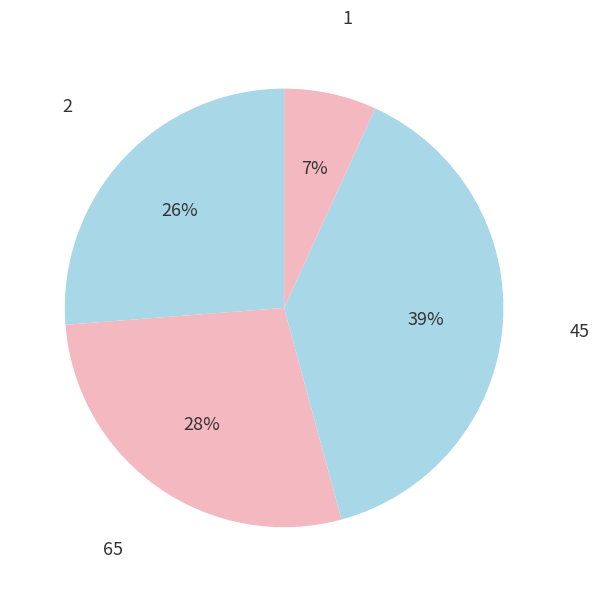

Count the number of slices in the pie.

4